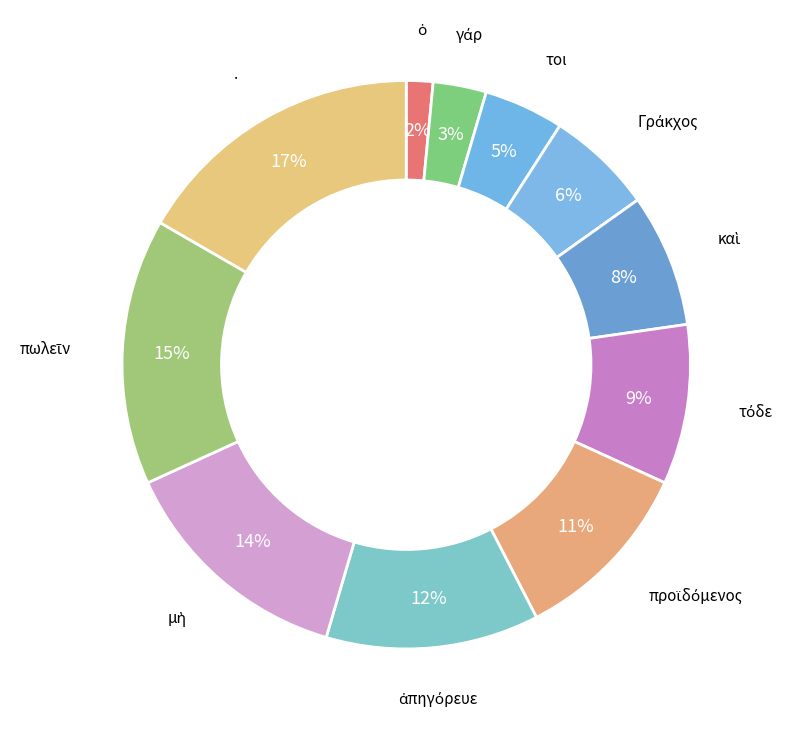

Does any single category account for the majority?

No